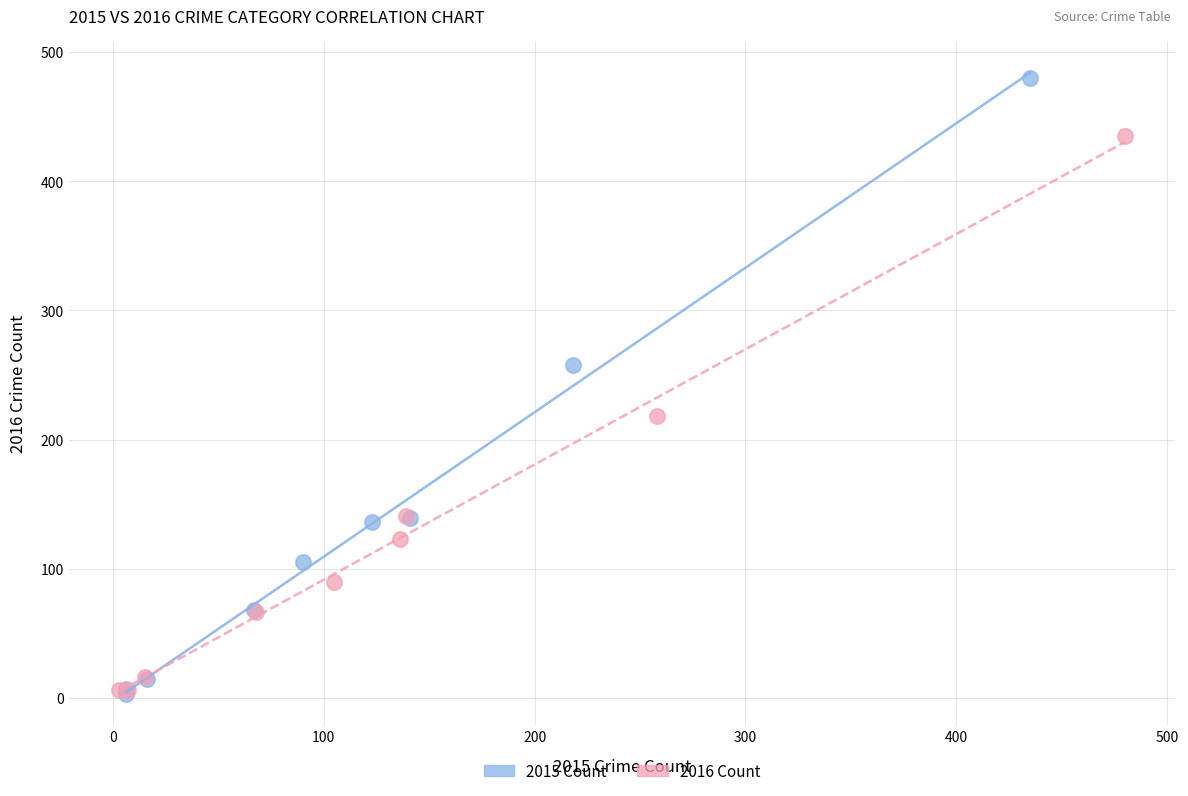

Which series contains the highest Y value?

2015 Count